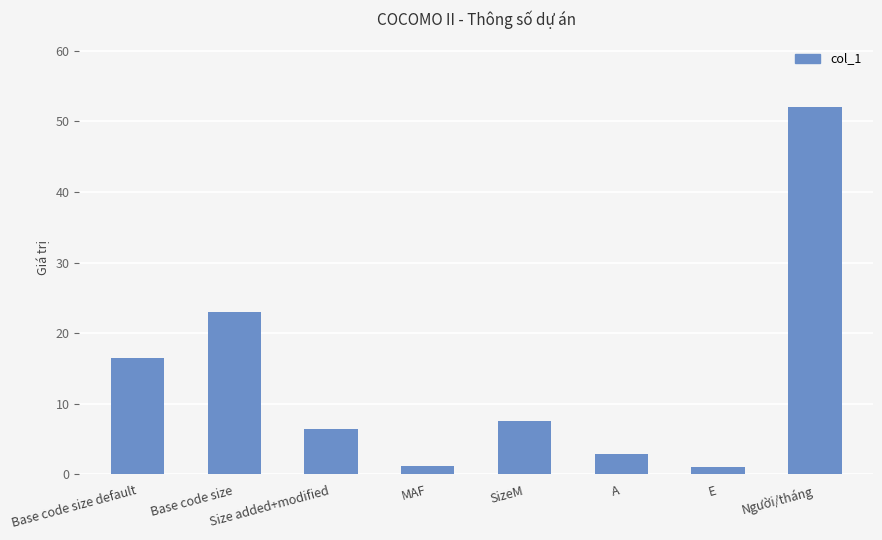

What is the change in value from A to Người/tháng?

+49.1